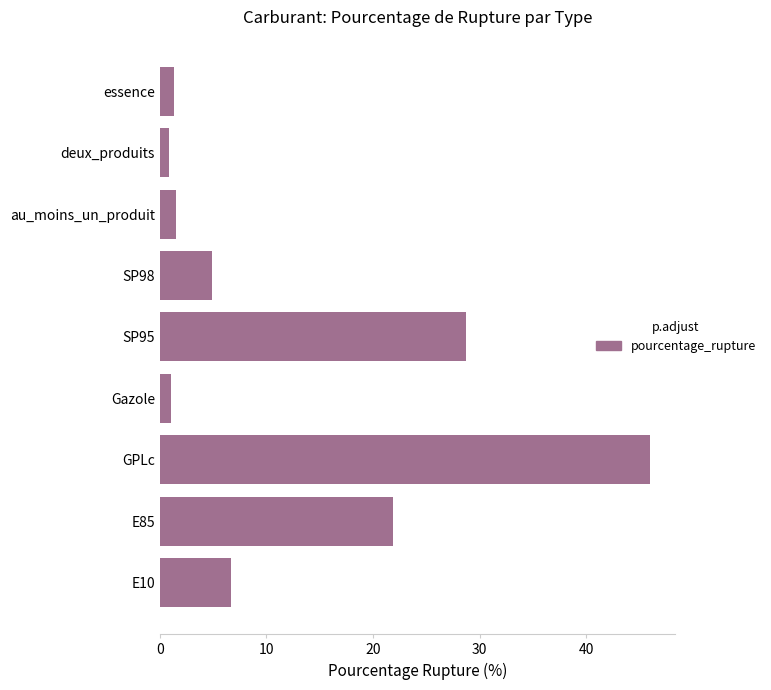

Is it true that the value at E85 is 7.9?

False